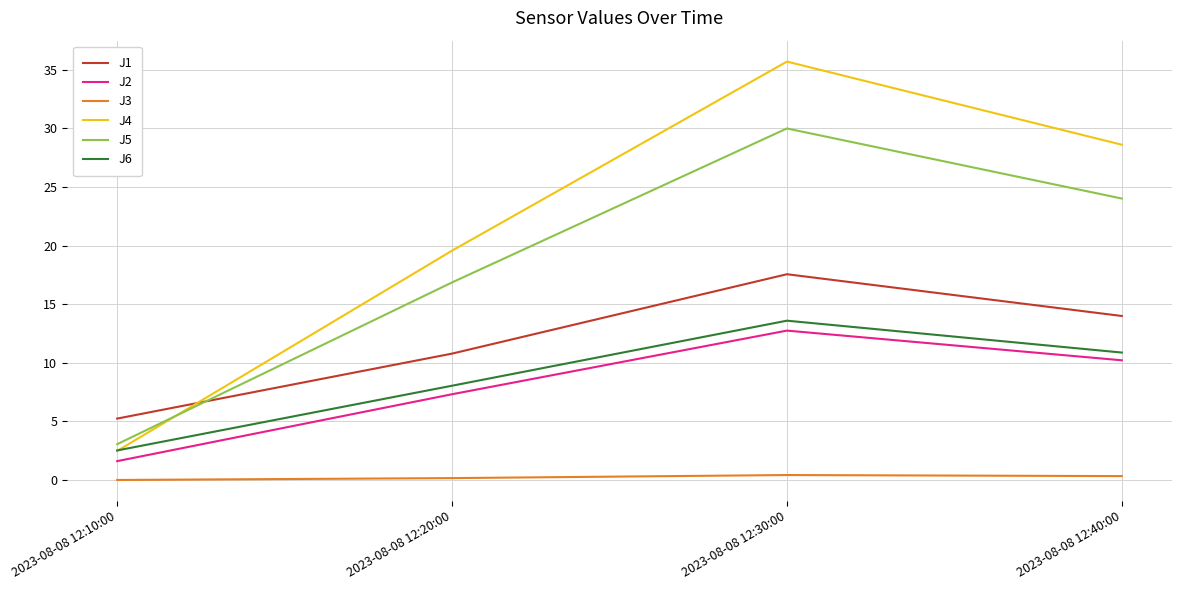

Where does the J1 series first go above 13?

2023-08-08 12:30:00